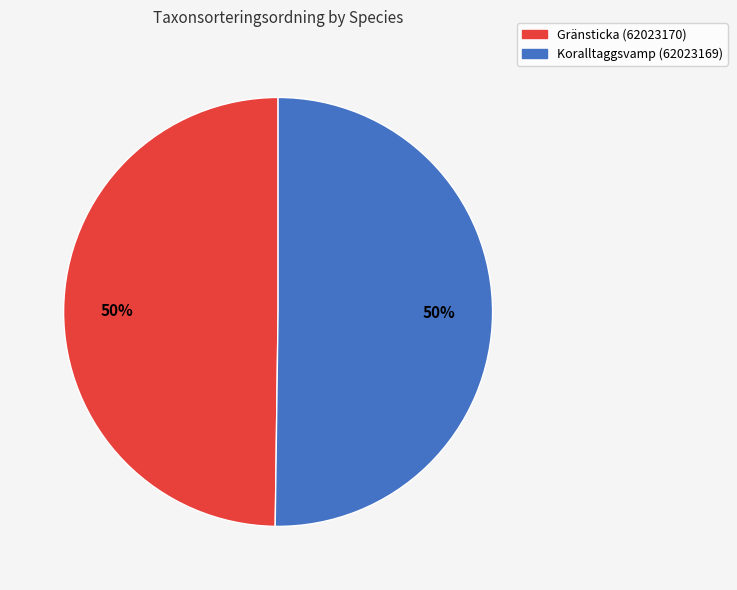

Is the sum of Gränsticka (62023170) and Koralltaggsvamp (62023169) greater than half?

Yes